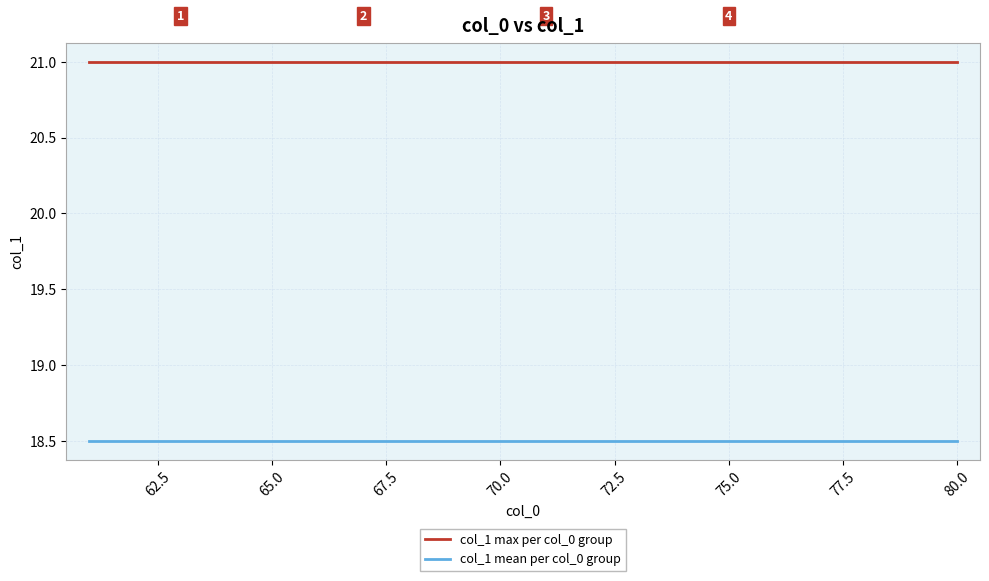

True or false: col_1 max per col_0 group and col_1 mean per col_0 group intersect in this chart.

False